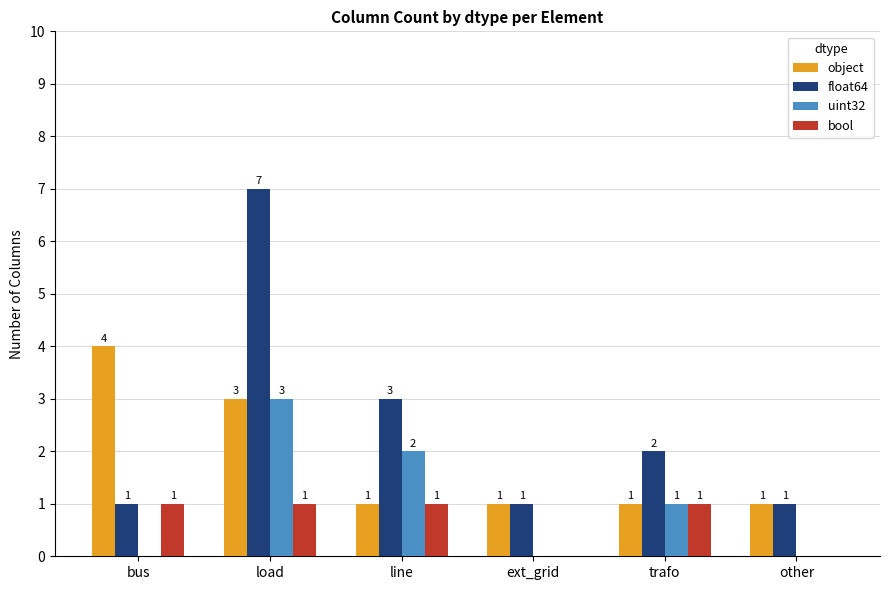

Which series has the largest range (max minus min)?

float64